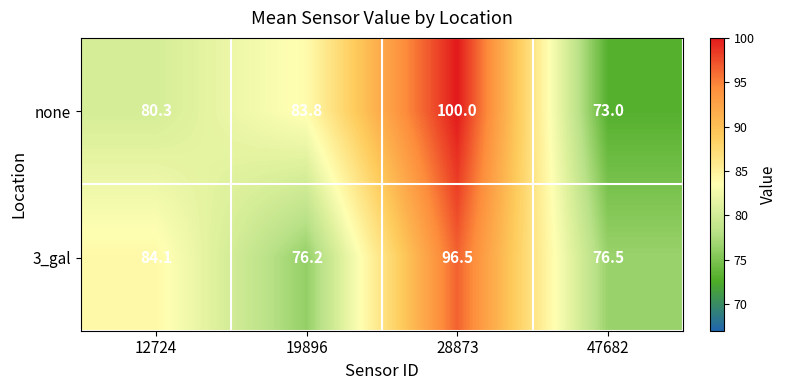

What is the smallest value displayed?

73.0